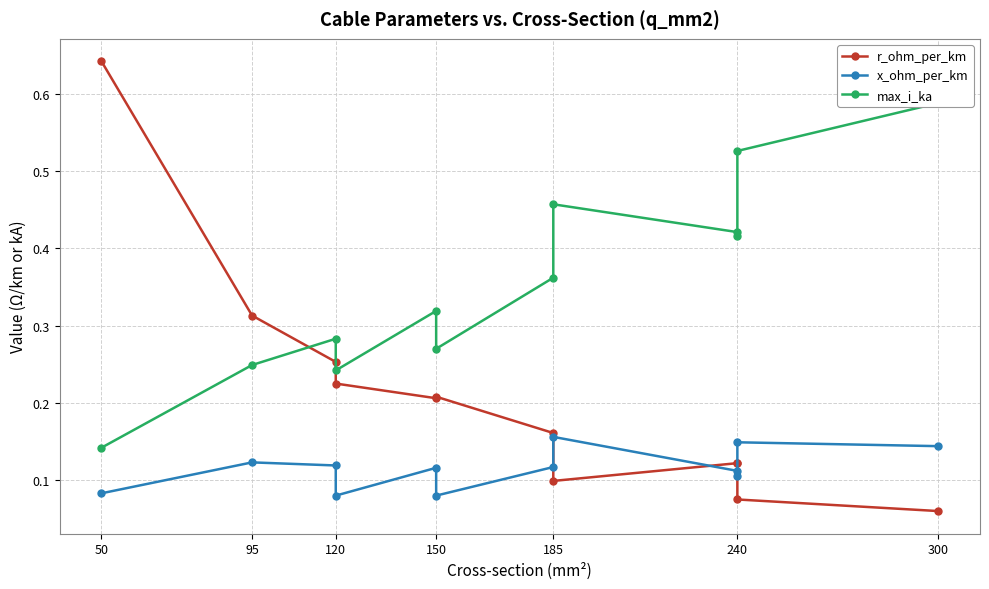

At how many categories does at least one series exceed 0?

12